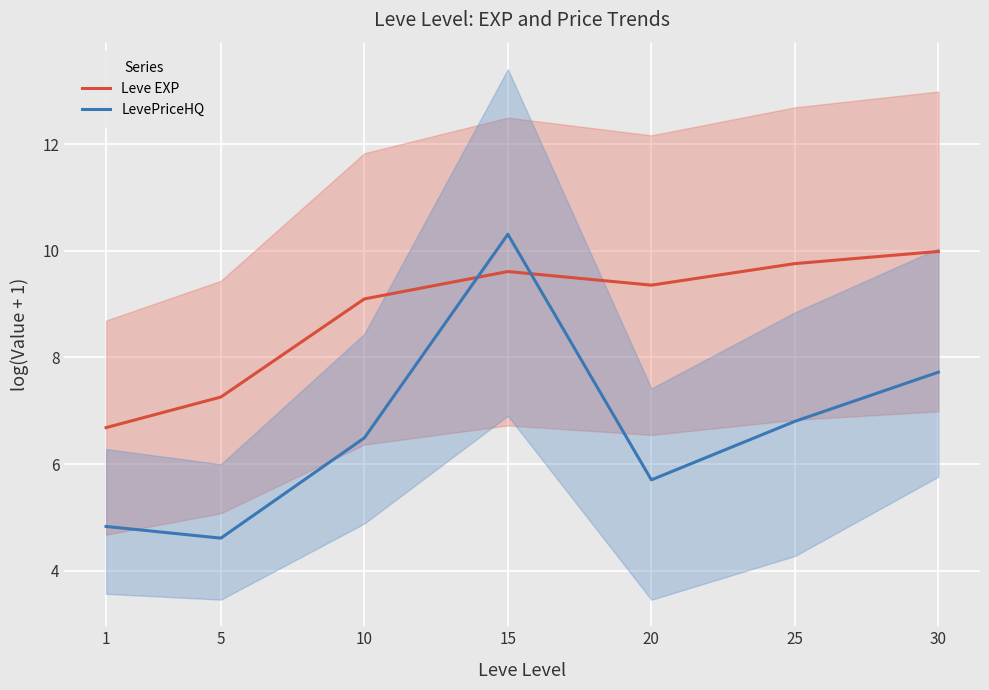

How many intersections are there between Leve EXP and LevePriceHQ?

2